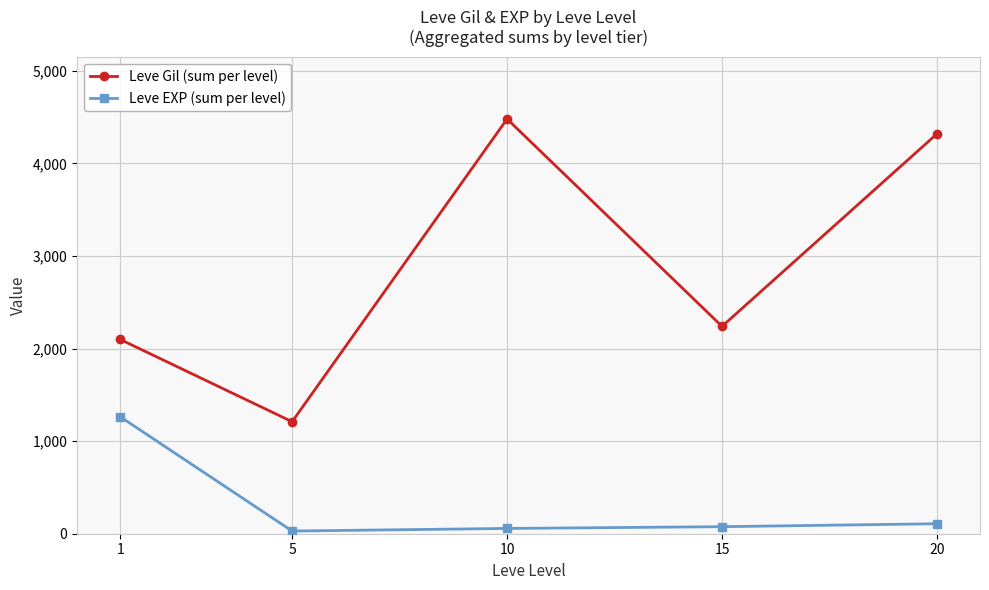

How many lines are shown in the chart?

2